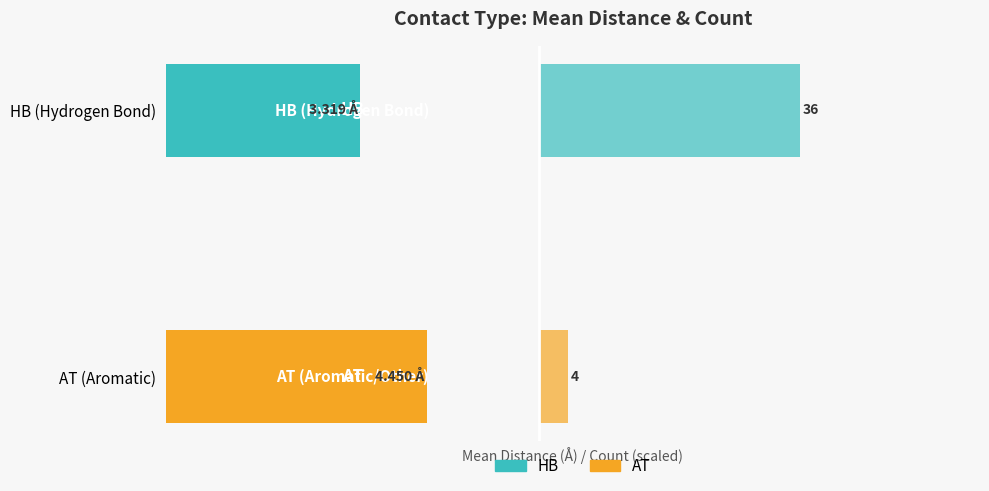

Rank the categories by Count value from highest to lowest.

HB (Hydrogen Bond), AT (Aromatic)